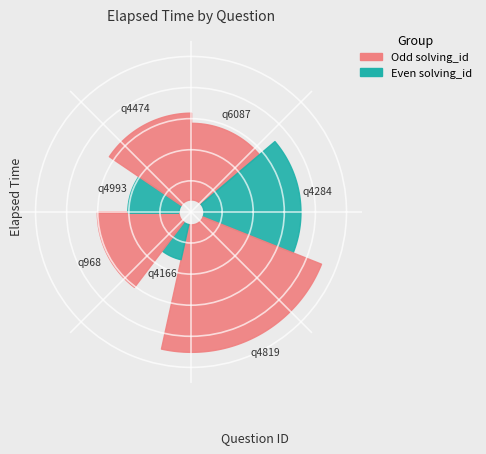

How many slices are in this pie chart?

7